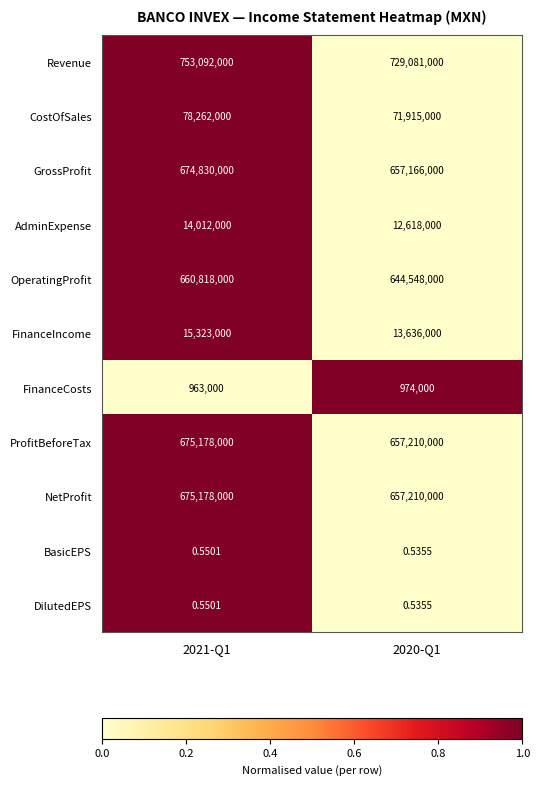

Which series changed the most between 2021-Q1 and 2020-Q1?

Revenue